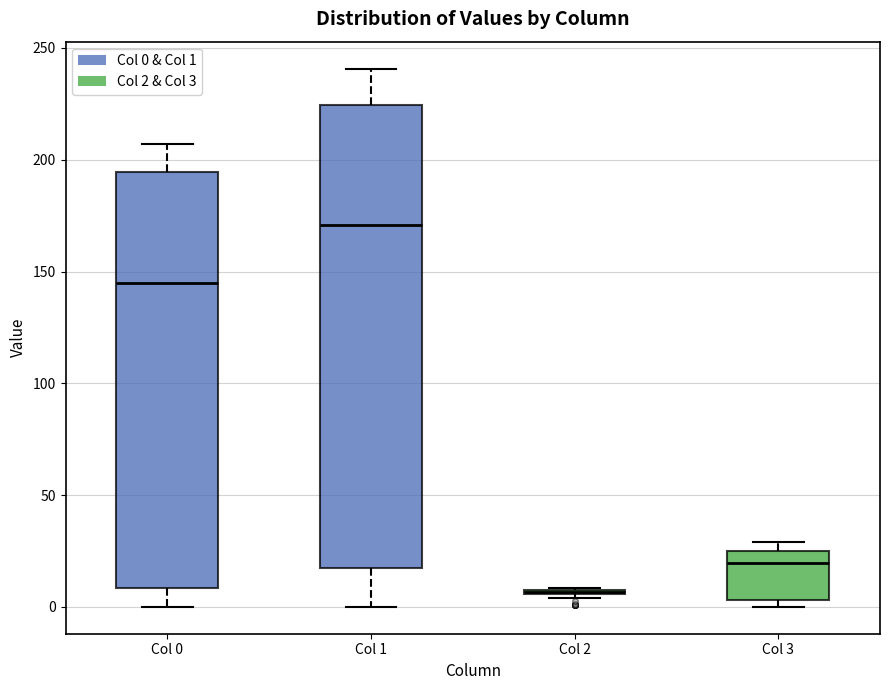

Reading left to right, transcribe this box plot: for each box, give where its median line is, the range the box spans, and where its two whiskers end, as read against the y-axis. The values are not printed on the chart, so give them approximately, as read against the axis.

Col 0: median 145, box 10 to 195, whiskers 0 to 205
Col 1: median 170, box 15 to 225, whiskers 0 to 240
Col 2: box collapsed to a line at 5, whiskers 5 to 10
Col 3: median 20, box 5 to 25, whiskers 0 to 30